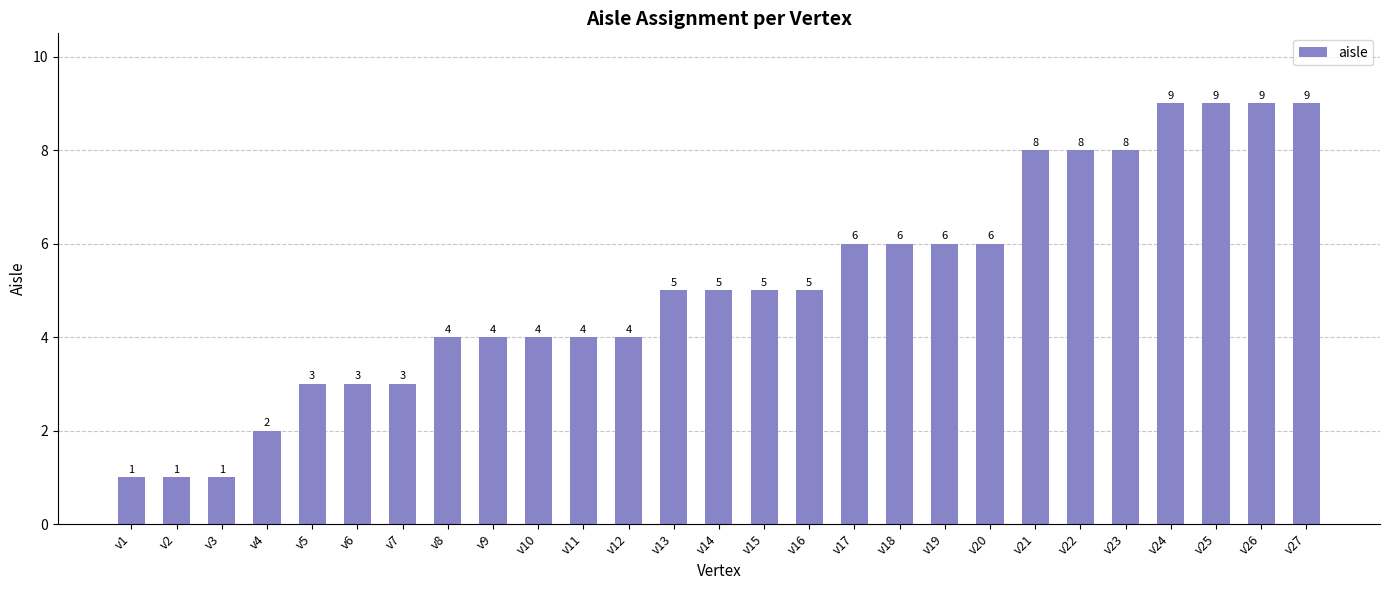

The chart shows a value of 1 at v3. True or false?

True